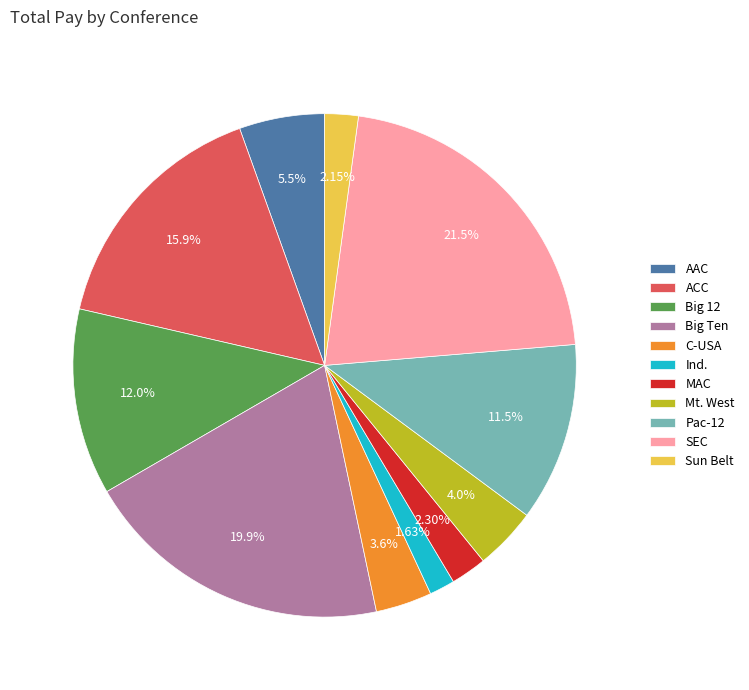

What percentage is the MAC slice, to the nearest percent?

2%